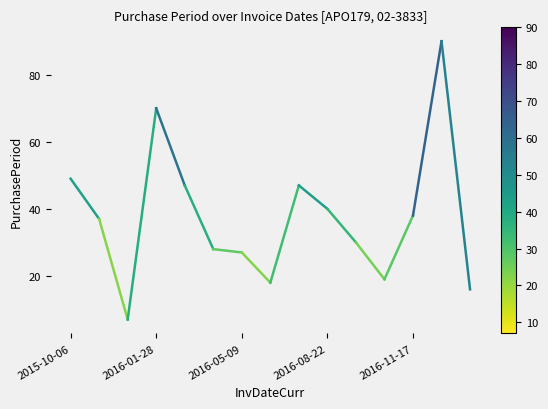

What is the greatest value displayed?

90